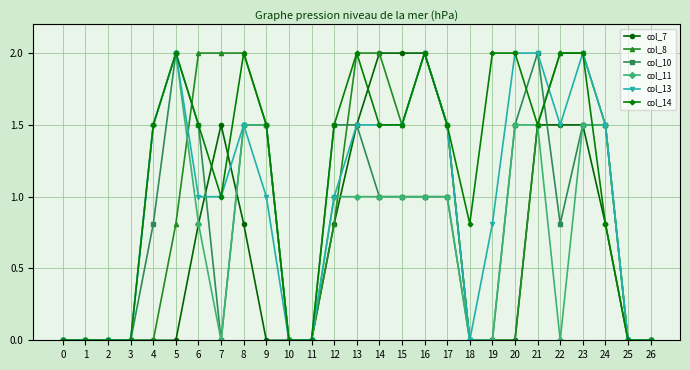

Reading left to right, what are all the values shown in this chart?

col_7: 0=0.0	1=0.0	2=0.0	3=0.0	4=0.0	5=0.0	6=0.8	7=1.5	8=0.8	9=0.0	10=0.0	11=0.0	12=0.8	13=1.5	14=2.0	15=2.0	16=2.0	17=1.5	18=0.0	19=0.0	20=0.0	21=1.5	22=1.5	23=1.5	24=0.8	25=0.0	26=0.0
col_8: 0=0.0	1=0.0	2=0.0	3=0.0	4=0.0	5=0.8	6=2.0	7=2.0	8=2.0	9=1.5	10=0.0	11=0.0	12=0.8	13=2.0	14=2.0	15=1.5	16=2.0	17=1.5	18=0.0	19=0.0	20=0.0	21=1.5	22=2.0	23=2.0	24=1.5	25=0.0	26=0.0
col_10: 0=0.0	1=0.0	2=0.0	3=0.0	4=0.8	5=2.0	6=1.5	7=0.0	8=1.5	9=1.5	10=0.0	11=0.0	12=1.5	13=1.5	14=1.0	15=1.0	16=1.0	17=1.0	18=0.0	19=0.0	20=1.5	21=2.0	22=0.8	23=1.5	24=1.5	25=0.0	26=0.0
col_11: 0=0.0	1=0.0	2=0.0	3=0.0	4=1.5	5=2.0	6=0.8	7=0.0	8=1.5	9=1.5	10=0.0	11=0.0	12=1.0	13=1.0	14=1.0	15=1.0	16=1.0	17=1.0	18=0.0	19=0.0	20=1.5	21=1.5	22=0.0	23=1.5	24=1.5	25=0.0	26=0.0
col_13: 0=0.0	1=0.0	2=0.0	3=0.0	4=1.5	5=2.0	6=1.0	7=1.0	8=1.5	9=1.0	10=0.0	11=0.0	12=1.0	13=1.5	14=1.5	15=1.5	16=2.0	17=1.5	18=0.0	19=0.8	20=2.0	21=2.0	22=1.5	23=2.0	24=1.5	25=0.0	26=0.0
col_14: 0=0.0	1=0.0	2=0.0	3=0.0	4=1.5	5=2.0	6=1.5	7=1.0	8=2.0	9=1.5	10=0.0	11=0.0	12=1.5	13=2.0	14=1.5	15=1.5	16=2.0	17=1.5	18=0.8	19=2.0	20=2.0	21=1.5	22=2.0	23=2.0	24=0.8	25=0.0	26=0.0